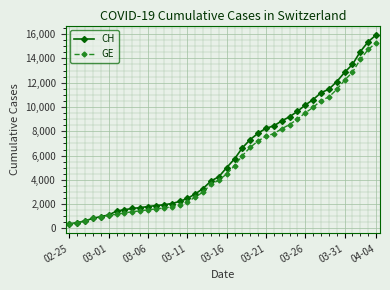

Which series has the largest total across all categories?

CH